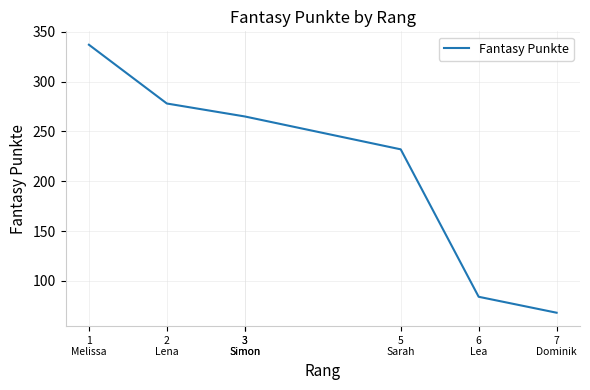

What is the smallest value displayed?

68